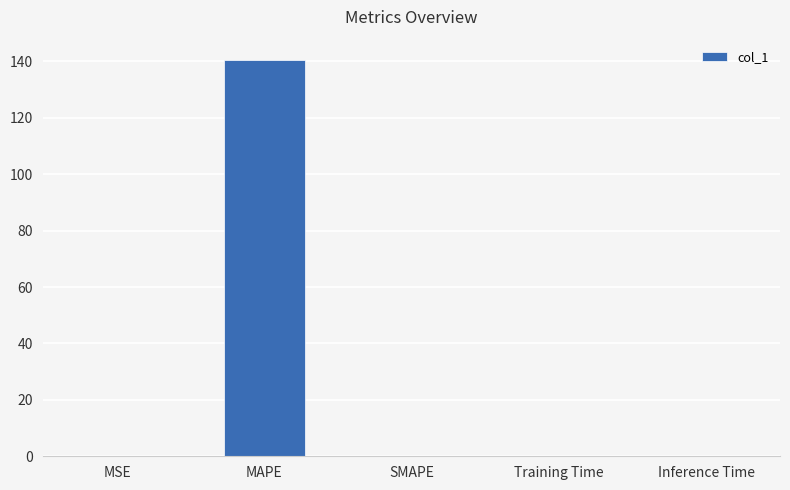

The value at SMAPE is 69.1. True or false?

False